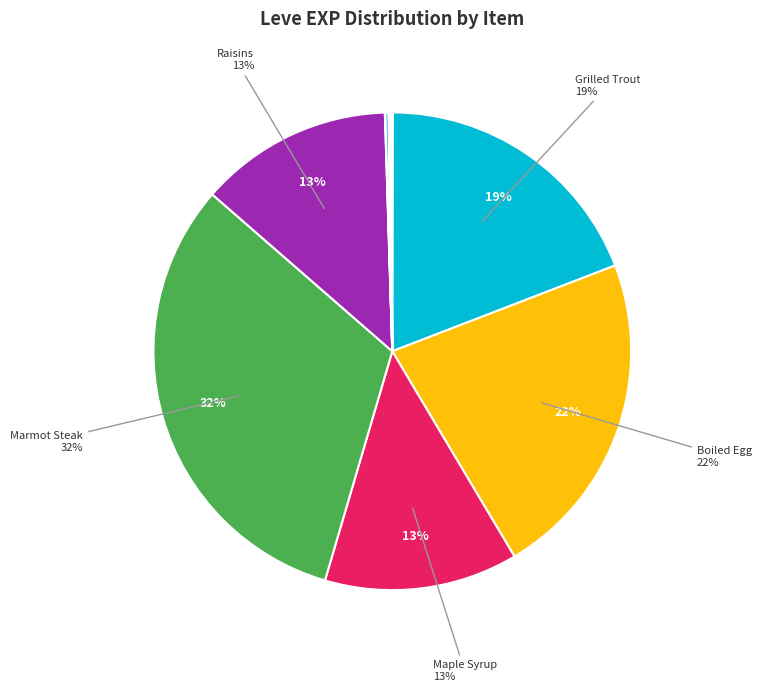

To the nearest percent, what is the difference between the largest and smallest slice percentages?

32%